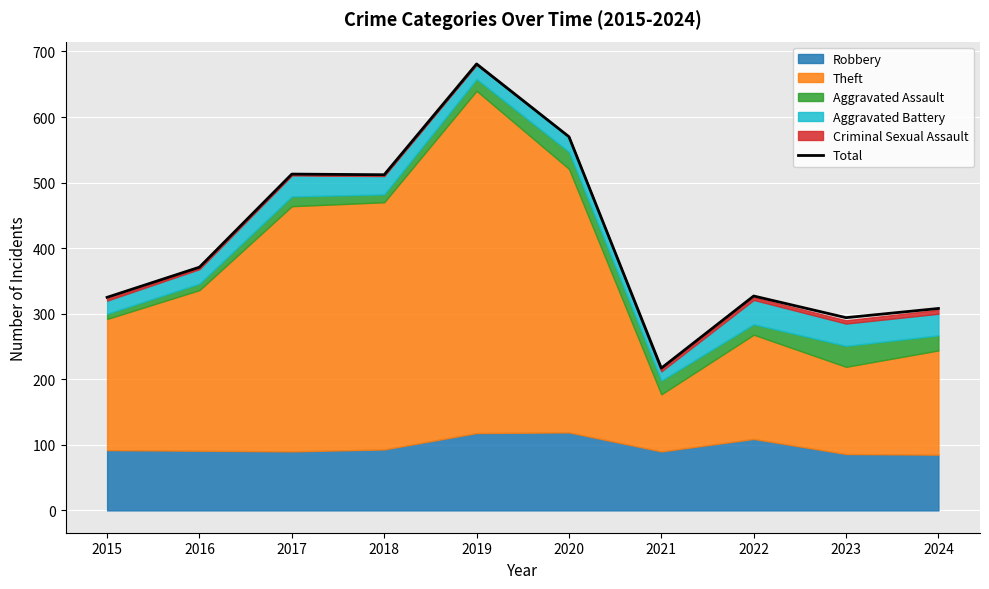

Is it true that the value at 2018 is 512?

True